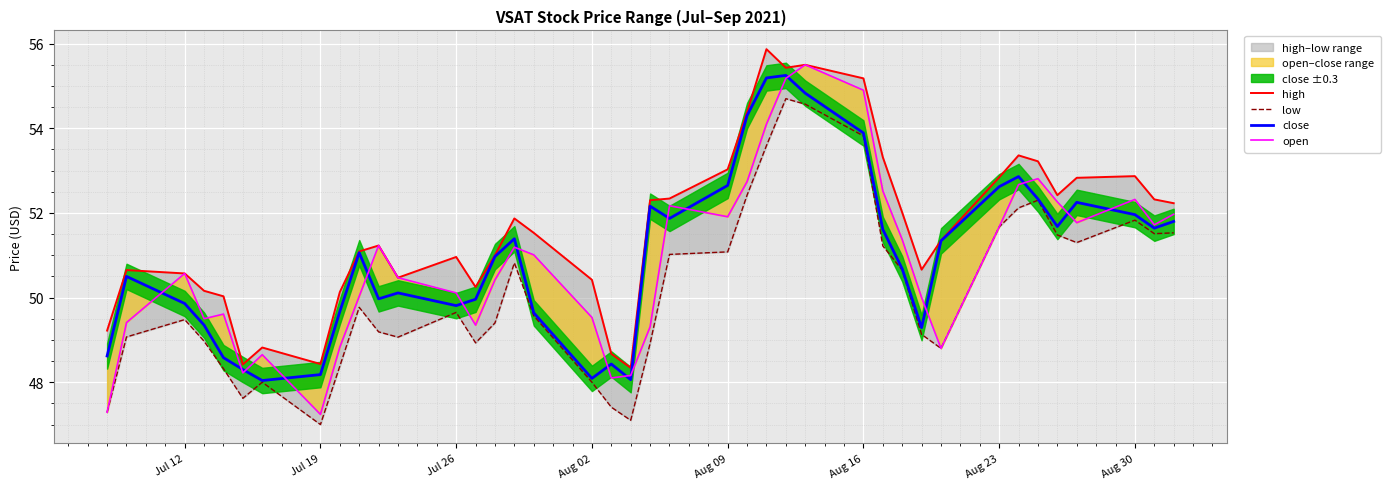

Which series has the largest range (max minus min)?

open